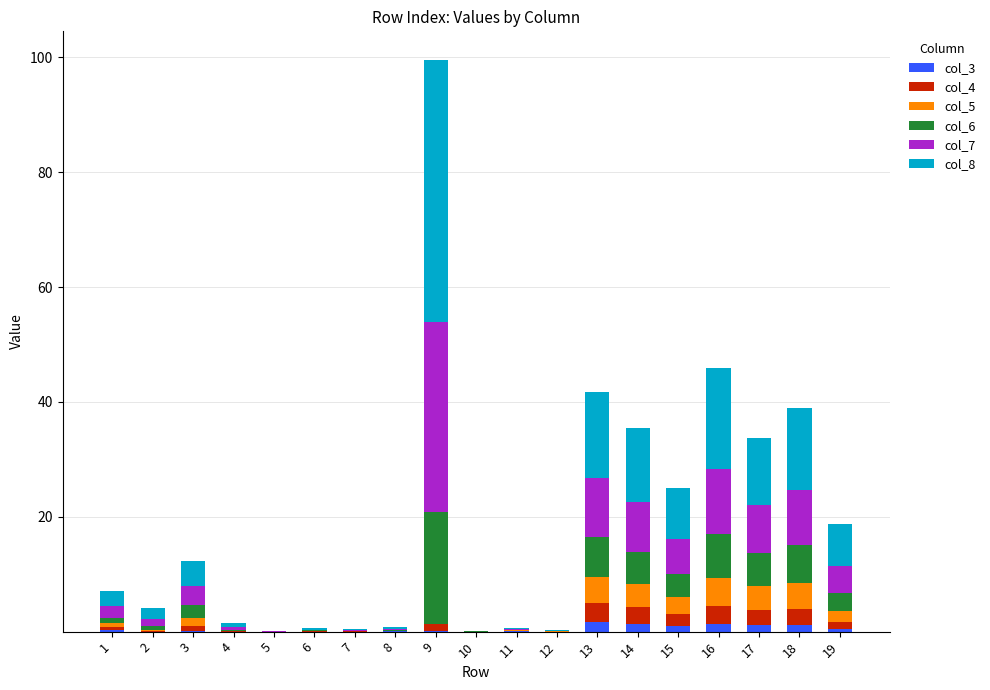

At which category is the sum across all series the highest?

9